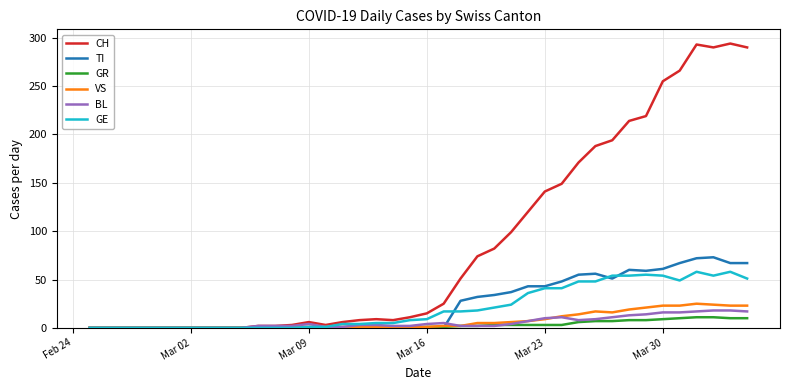

Which series ends up on top after the final intersection of TI and VS?

TI